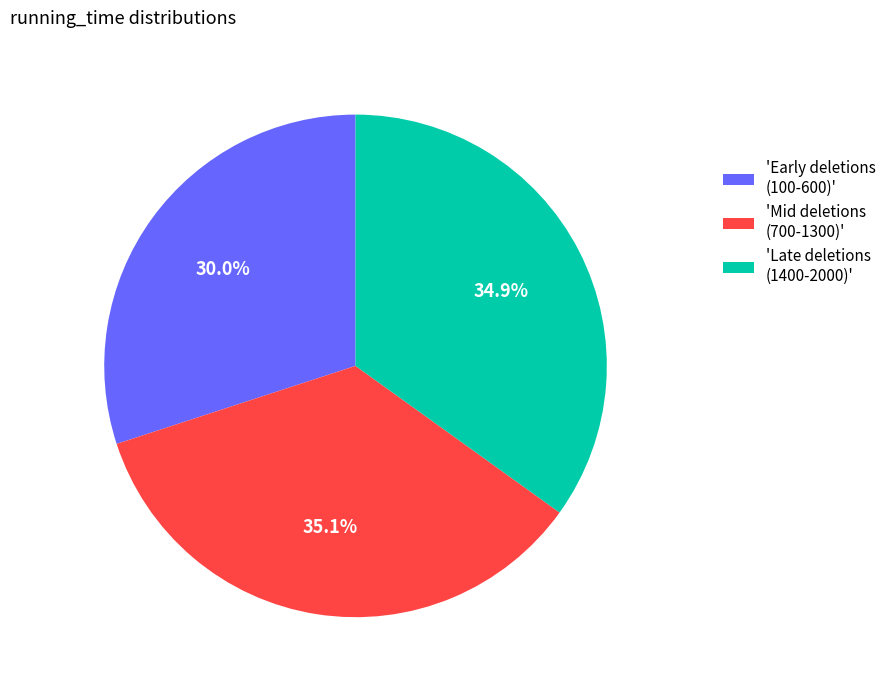

How many segments does this pie chart have?

3